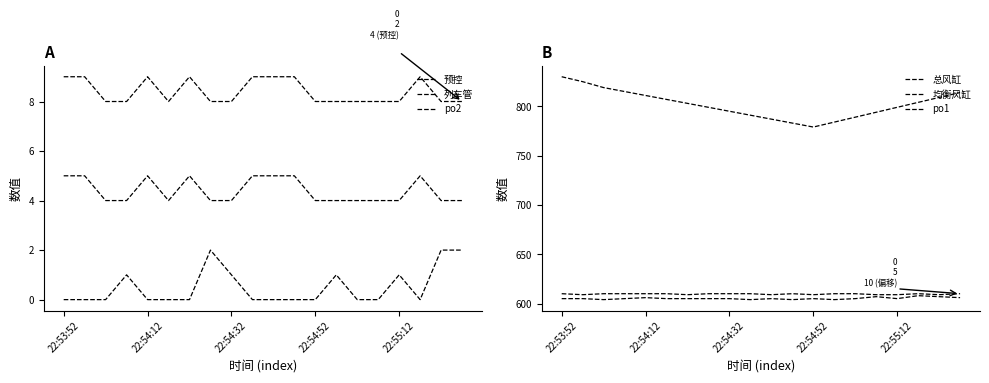

Is it true that po1 equals 610 at 14?

True